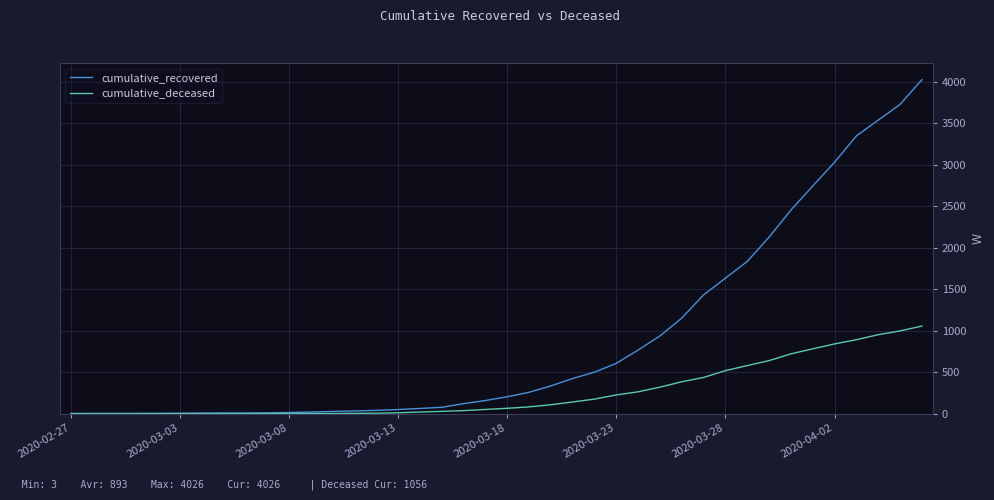

Which series has the largest total across all categories?

cumulative_recovered